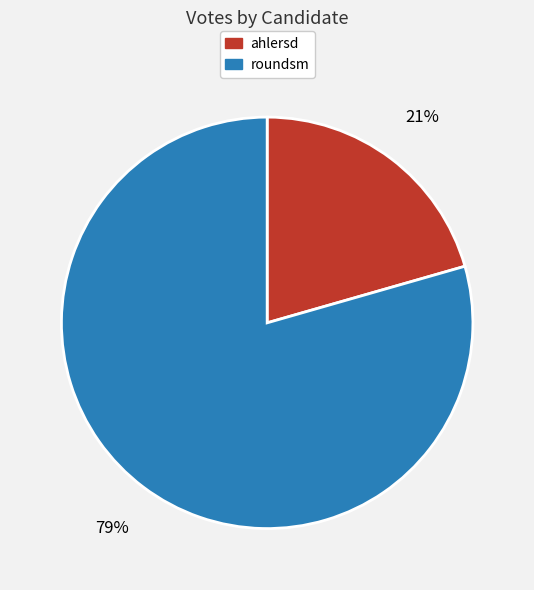

To the nearest percent, what is the combined percentage of roundsm and ahlersd?

100%